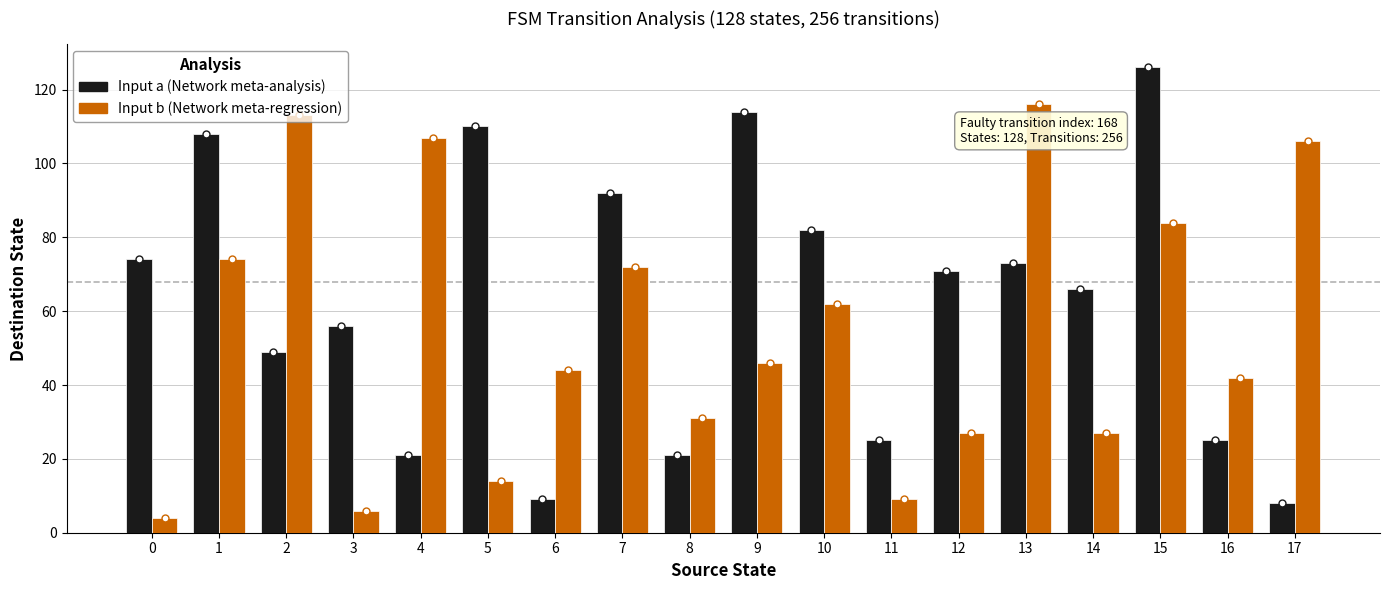

Reading right to left, transcribe all the data shown in this chart.

Input a (Network meta-analysis): 17=8	16=25	15=126	14=66	13=73	12=71	11=25	10=82	9=114	8=21	7=92	6=9	5=110	4=21	3=56	2=49	1=108	0=74
Input b (Network meta-regression): 17=106	16=42	15=84	14=27	13=116	12=27	11=9	10=62	9=46	8=31	7=72	6=44	5=14	4=107	3=6	2=113	1=74	0=4